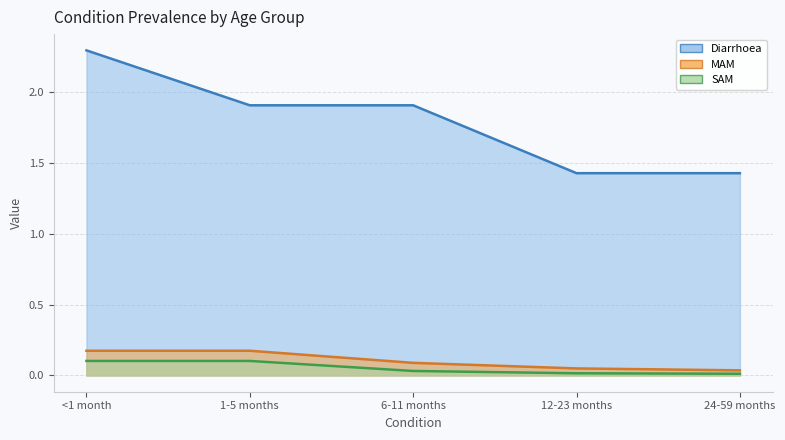

The value of 24-59 months at Diarrhoea is 1.4. True or false?

True